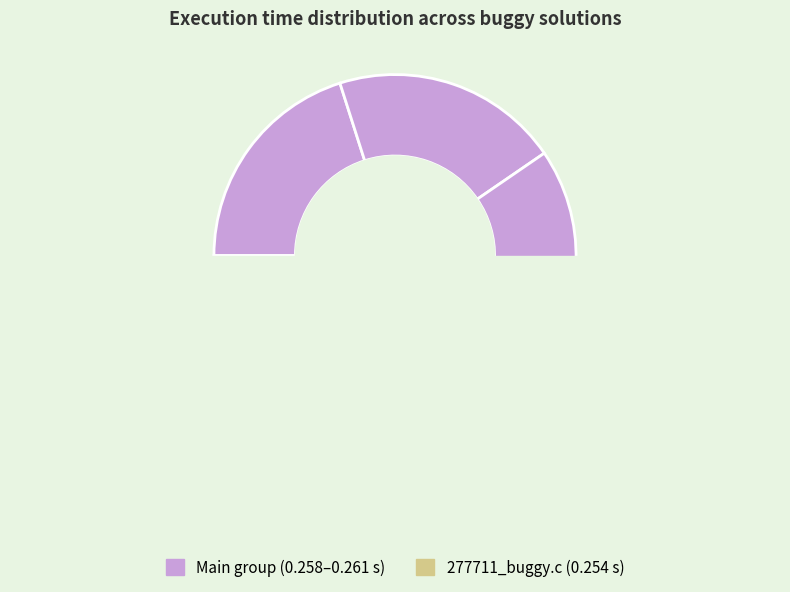

How many segments does this pie chart have?

5